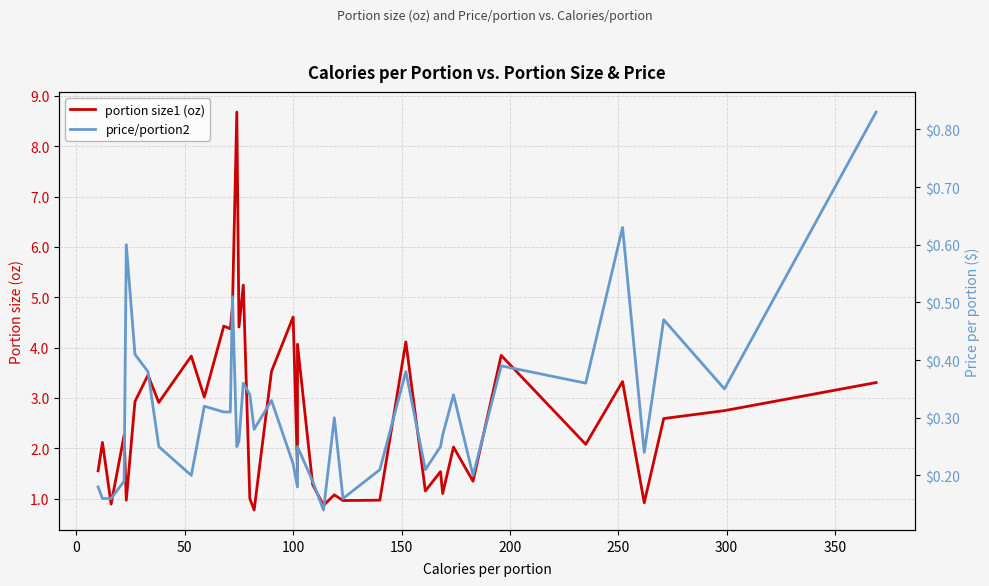

Does the chart have visible grid lines?

Yes